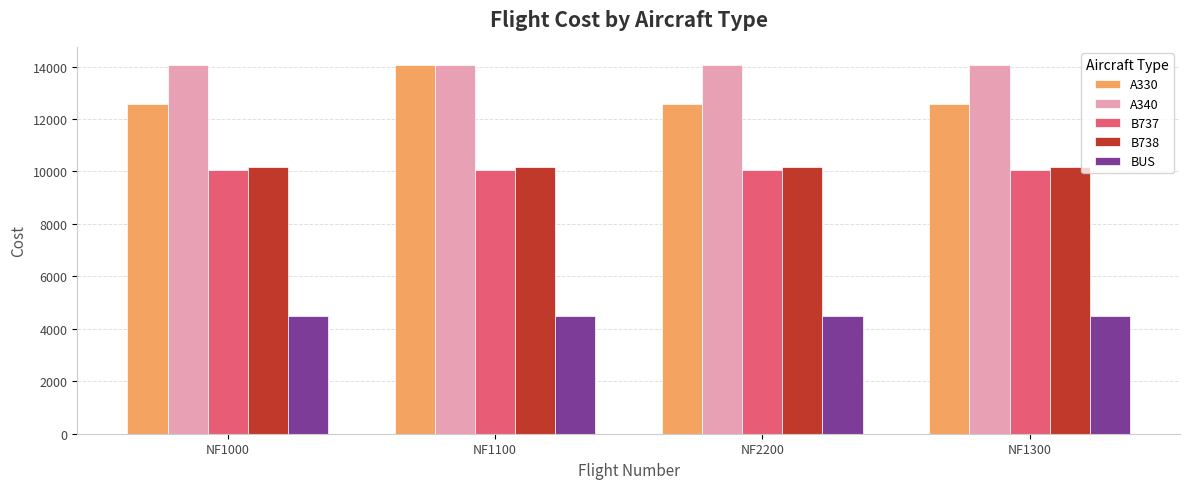

What is the label of the 4th bar from the right?

NF1000